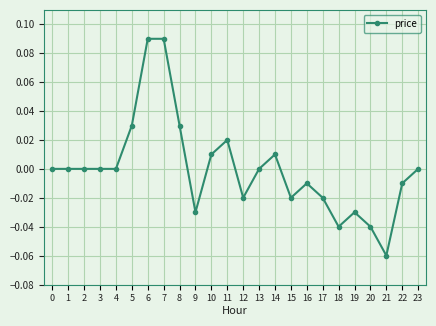

Count the number of categories in the chart.

24